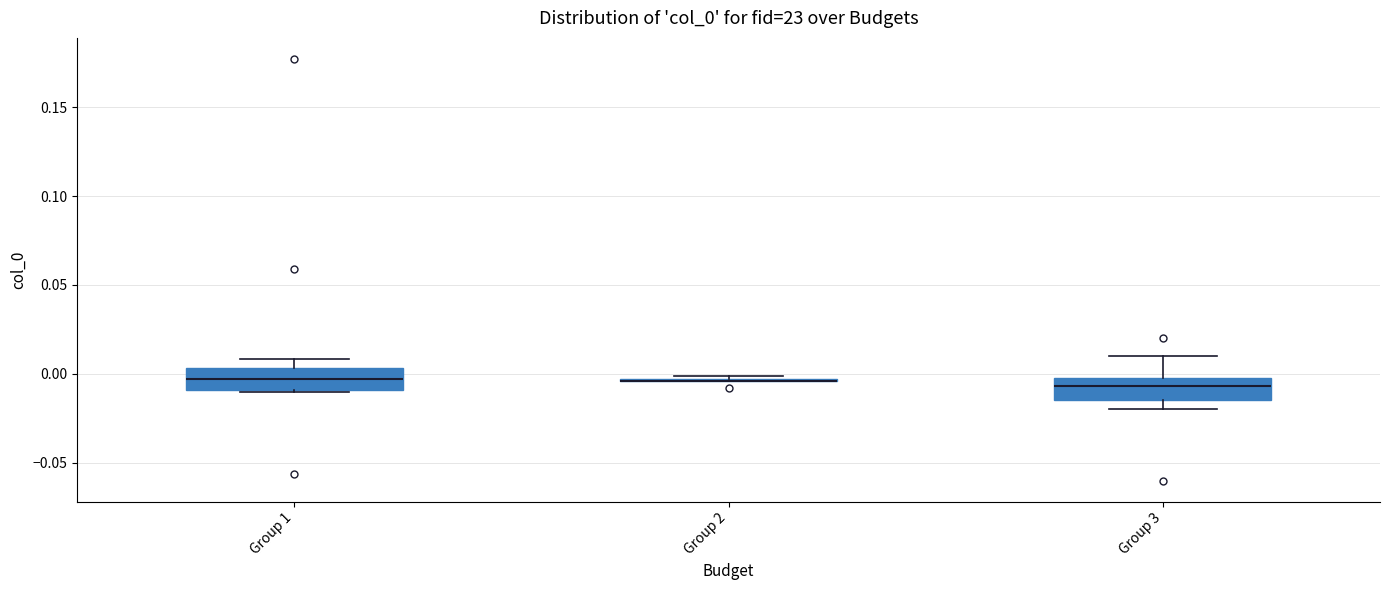

Where does the upper whisker of the box for Group 1 end on the y-axis? The values are not printed on the chart, so give them approximately, as read against the axis.

0.010